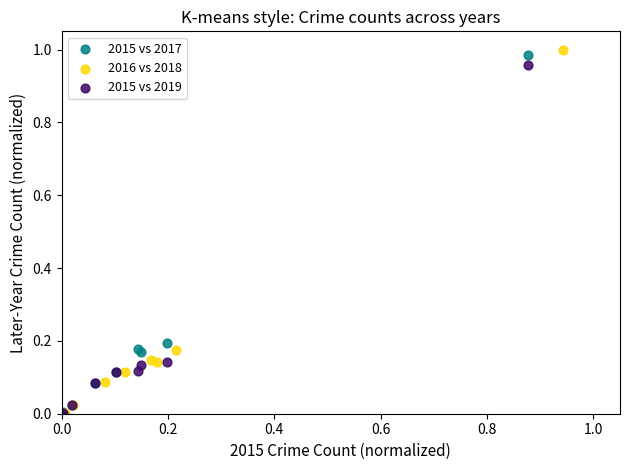

Which series has the largest Y range (max minus min)?

2016 vs 2018